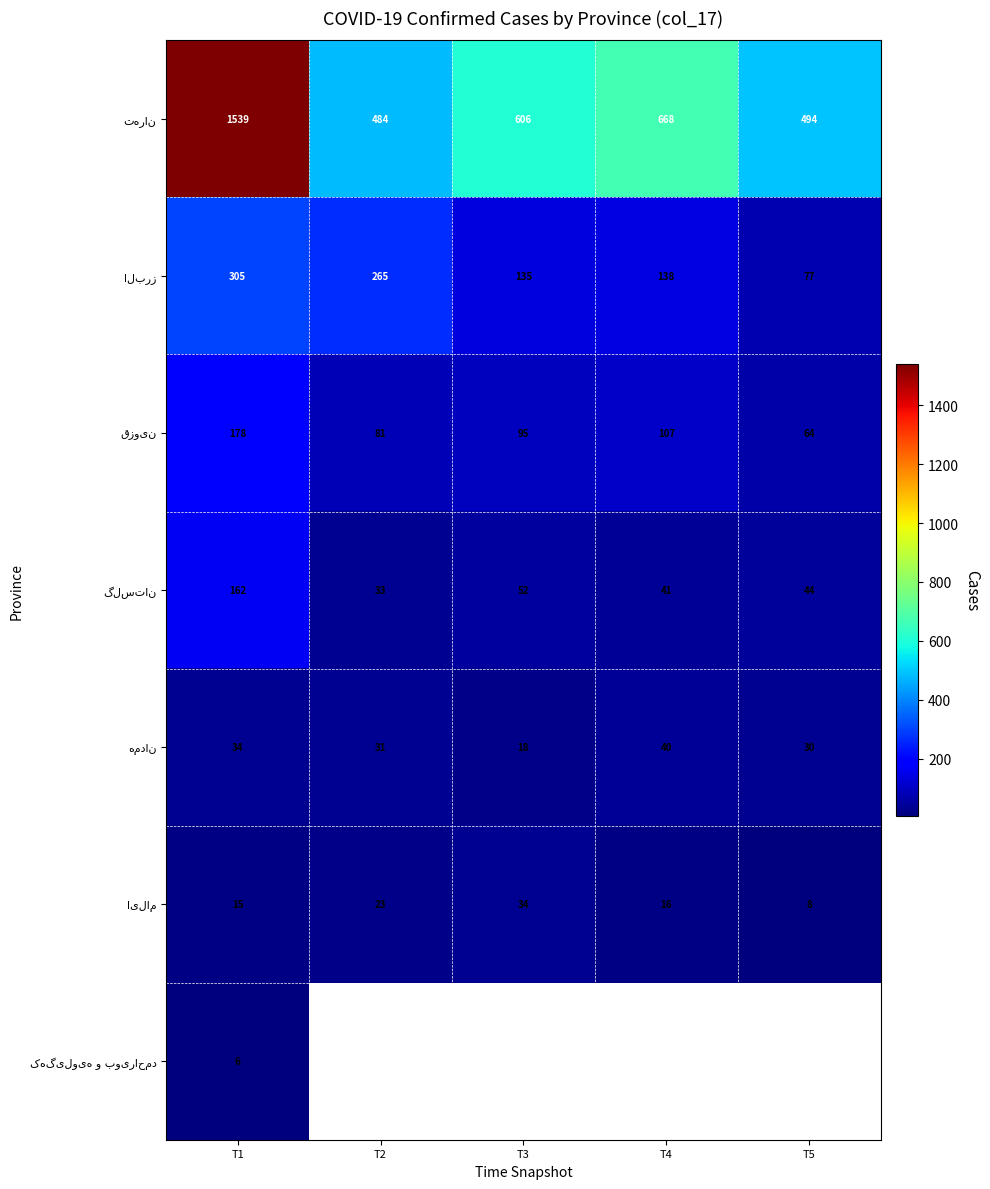

Read the ایلام value at T1.

15.0